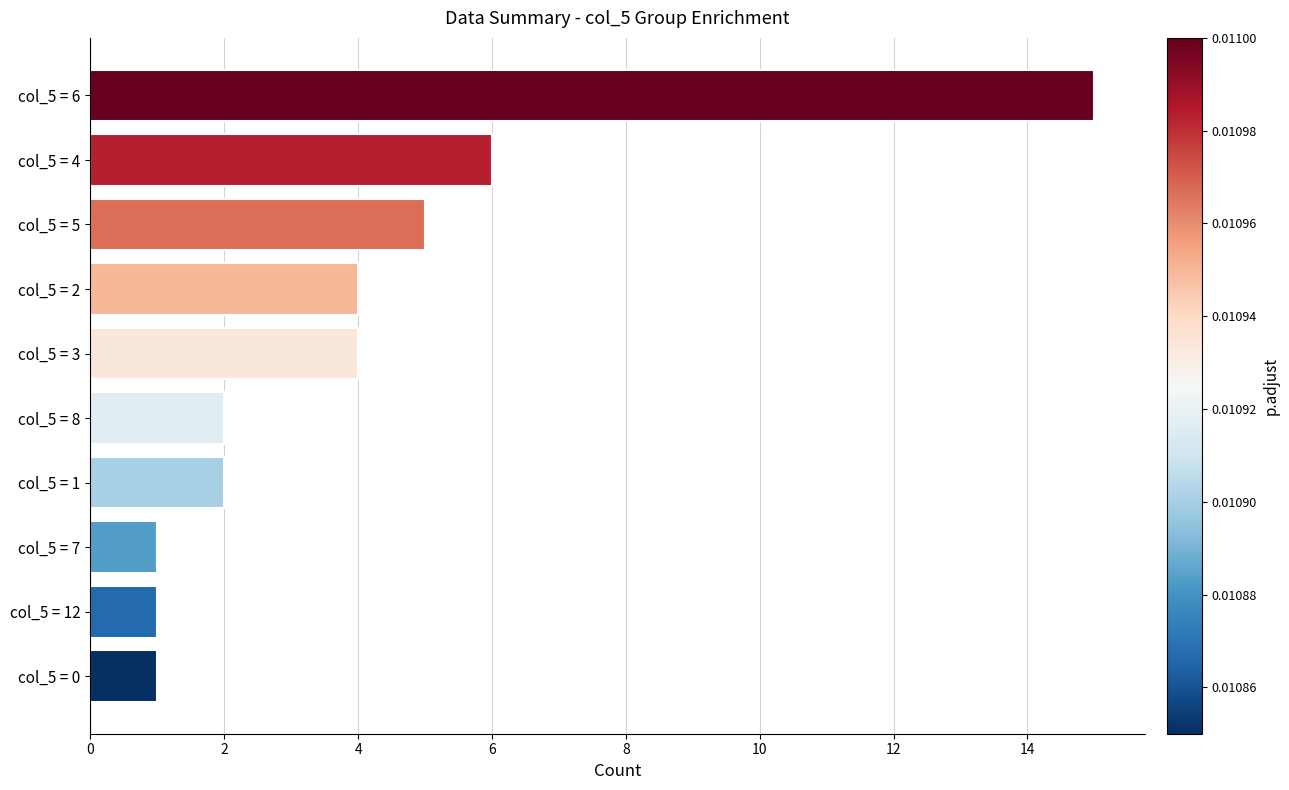

At which label is the value closest to 8?

col_5 = 4